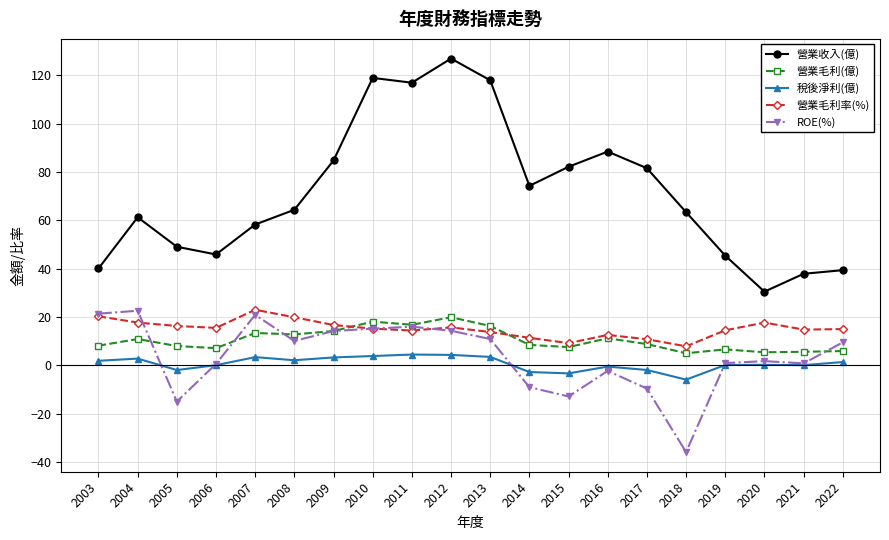

What value does the 營業收入(億) series have at 2013?

118.0